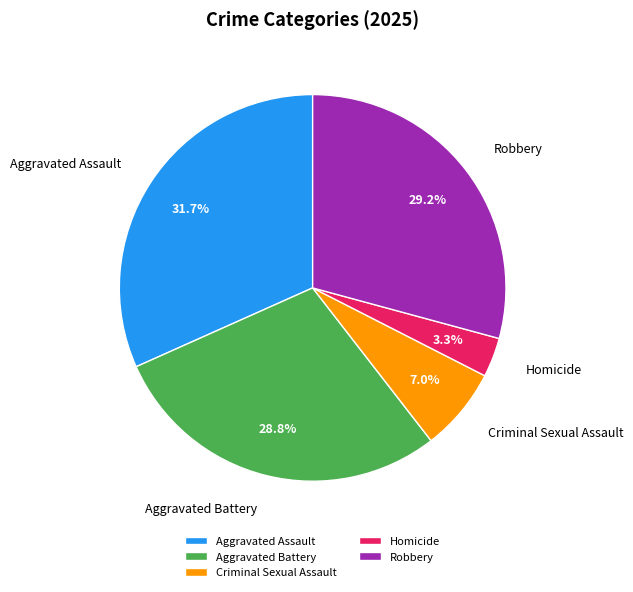

Is the sum of Homicide and Aggravated Battery greater than half?

No